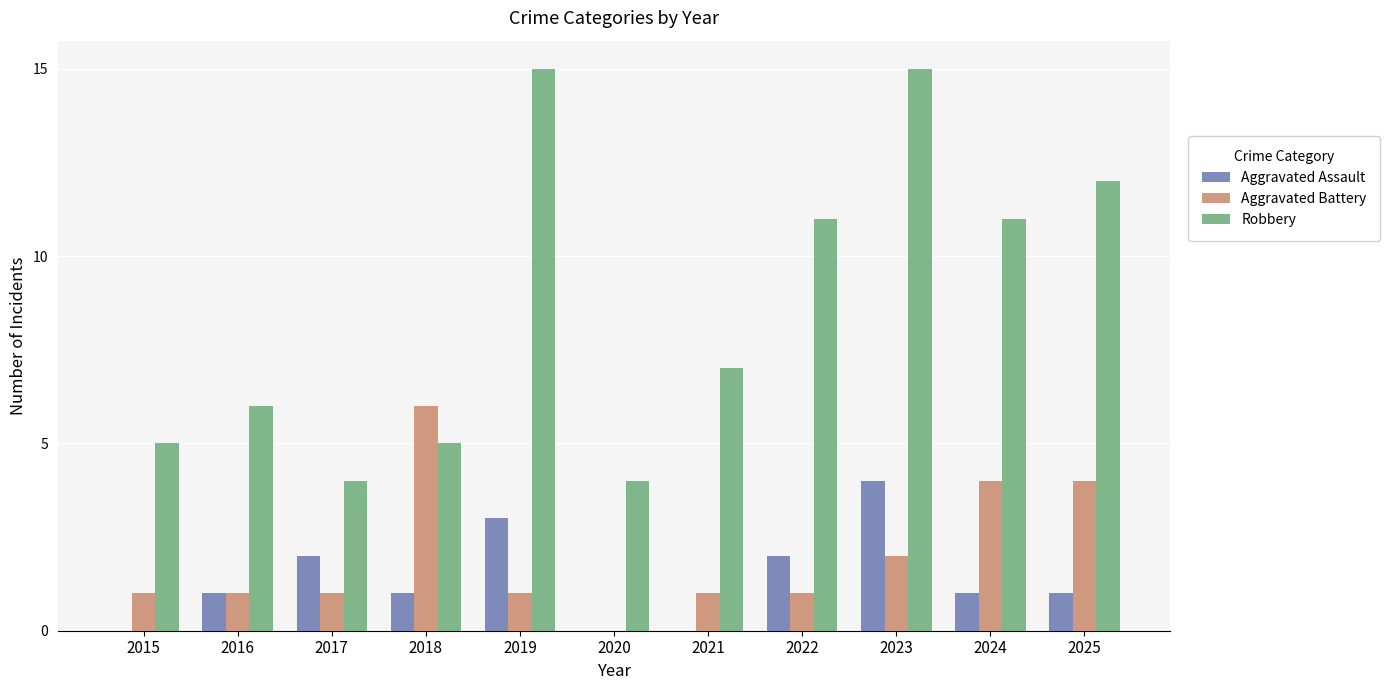

The Aggravated Assault series shows 2 at 2017. True or false?

True